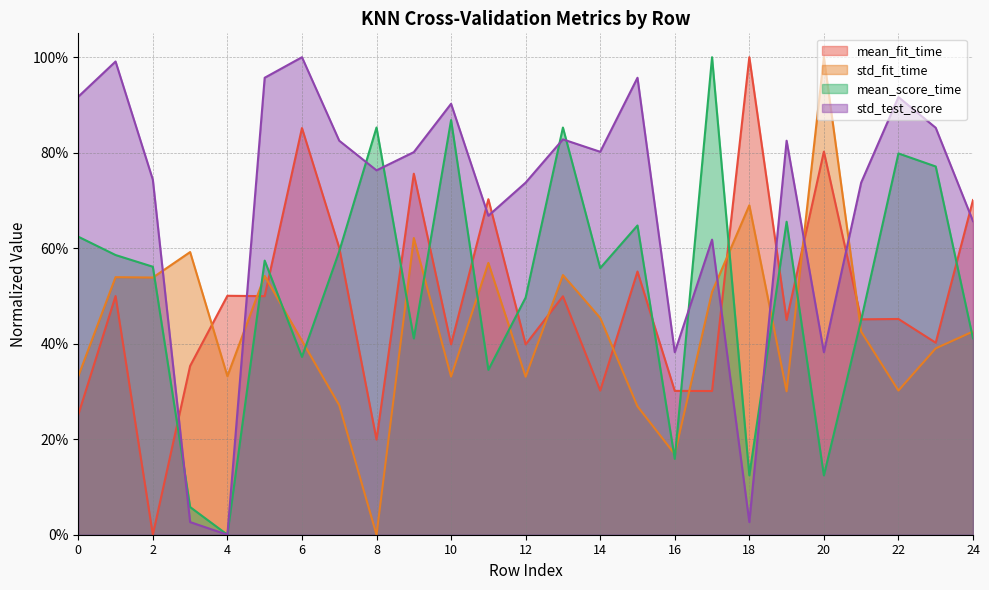

At which category is the sum across all series the highest?

13